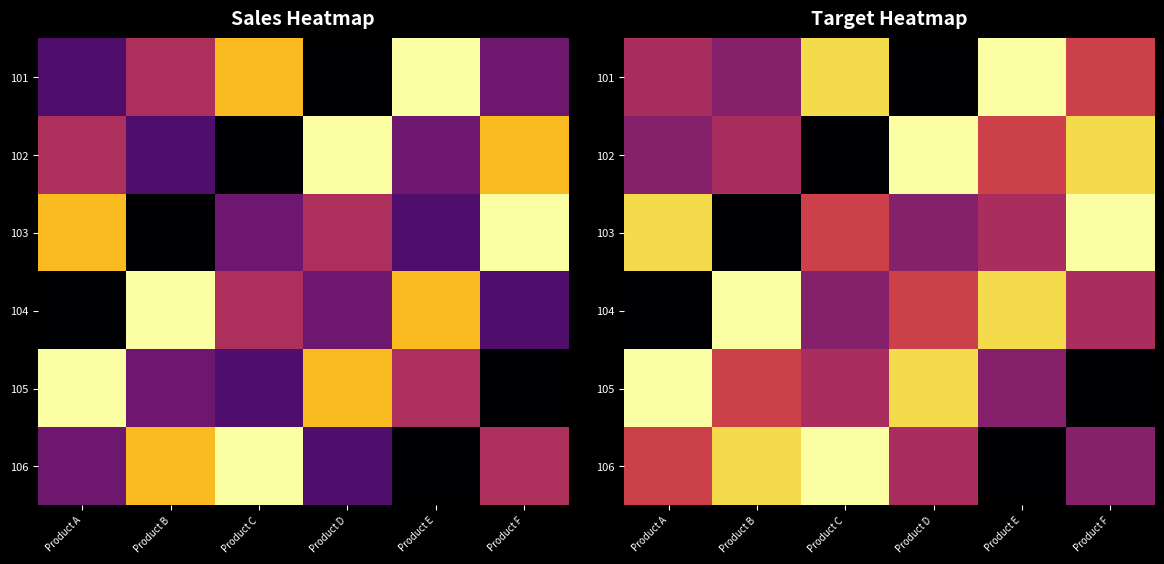

Where is 102 nearest to the value 155?

Product B